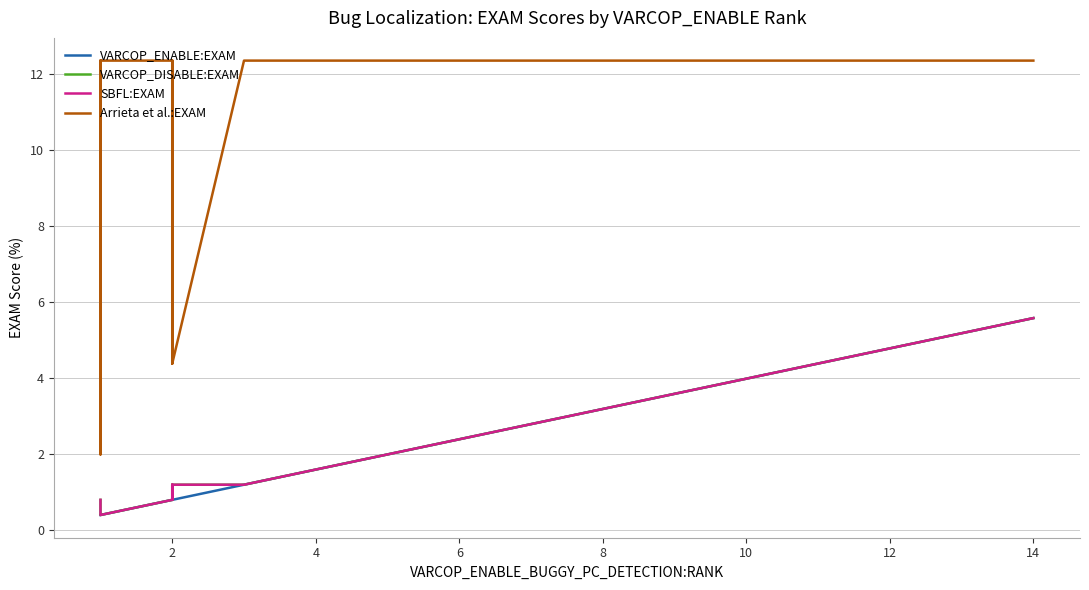

Where is the first local minimum for Arrieta et al.:EXAM?

4